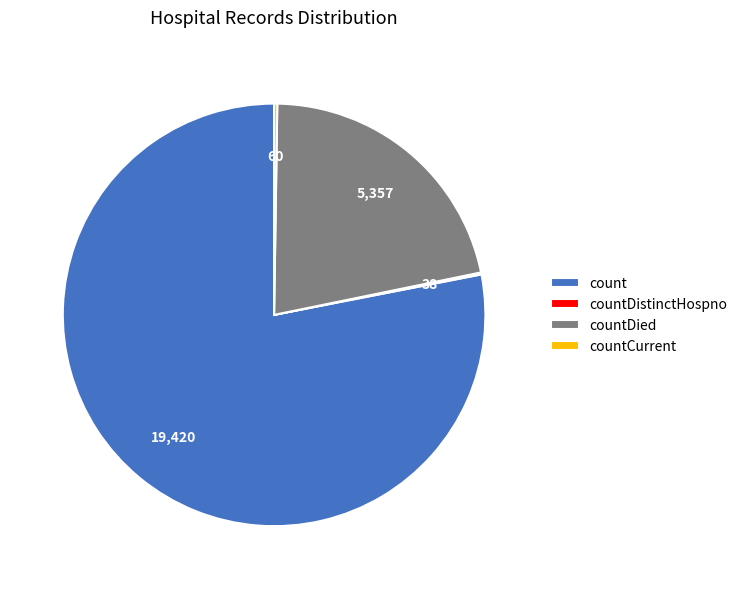

True or false: count accounts for 78% of the total.

True